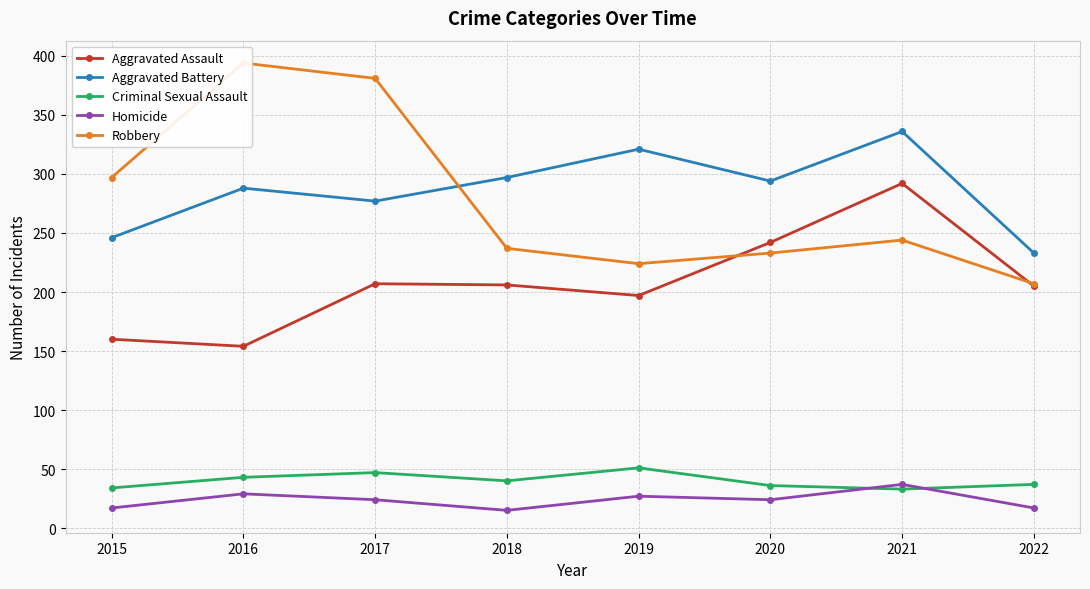

What is the total value across all series at 2016?

908